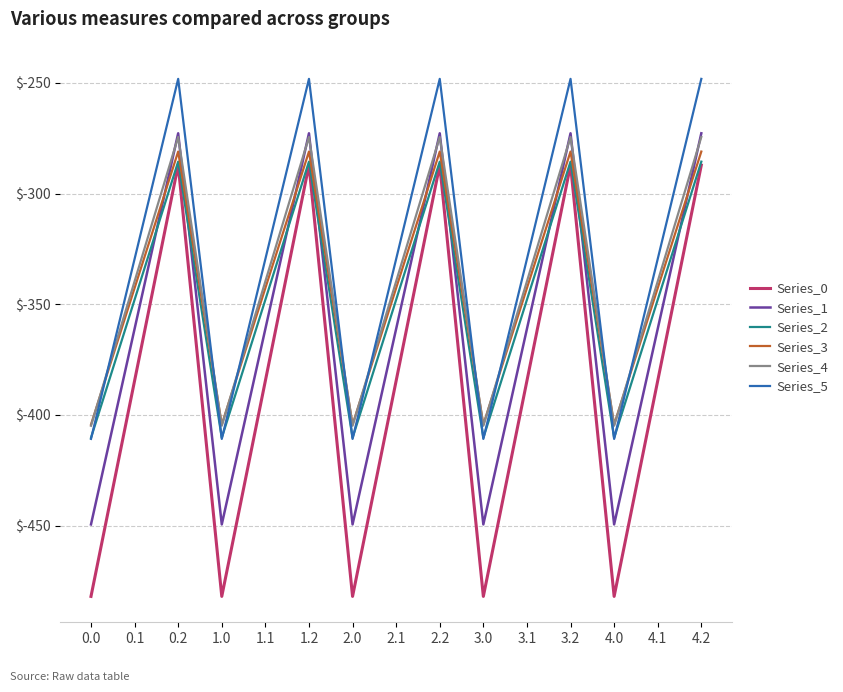

What position from the right is 1.0?

12